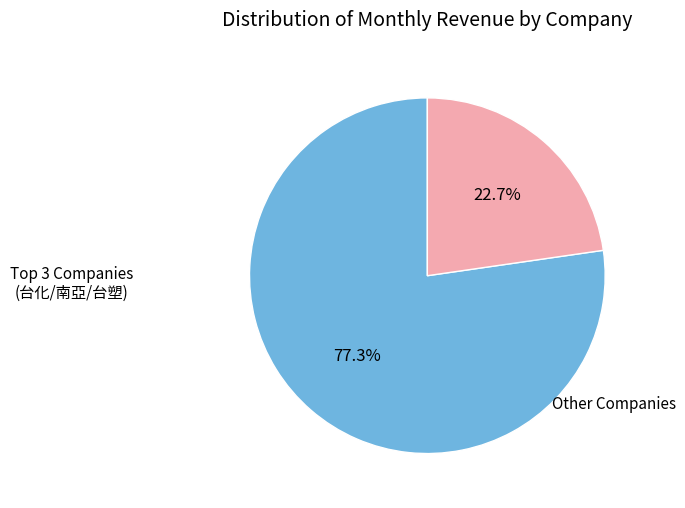

Is there any slice that represents more than half of the pie?

Yes